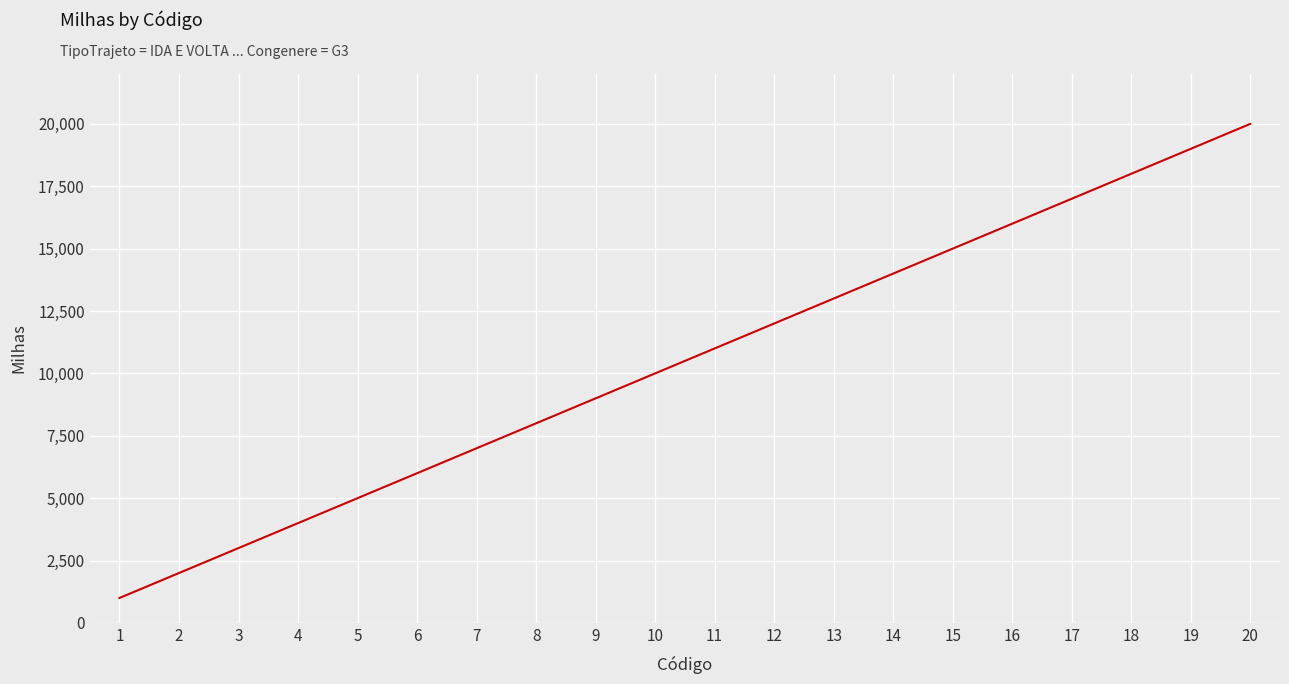

What is the minimum value shown in the chart?

1000